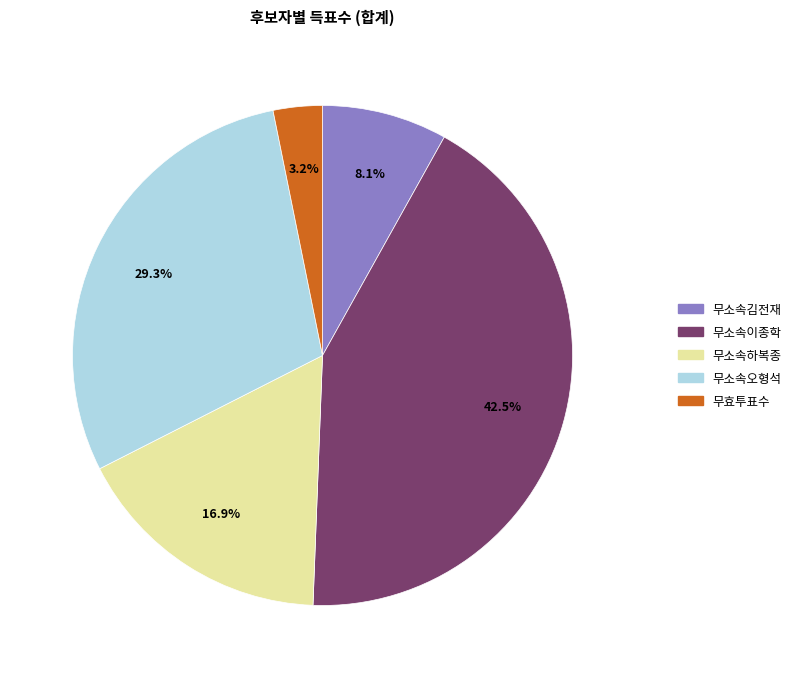

What is the total percentage of 무소속하복종 and 무소속김전재?

25.0%